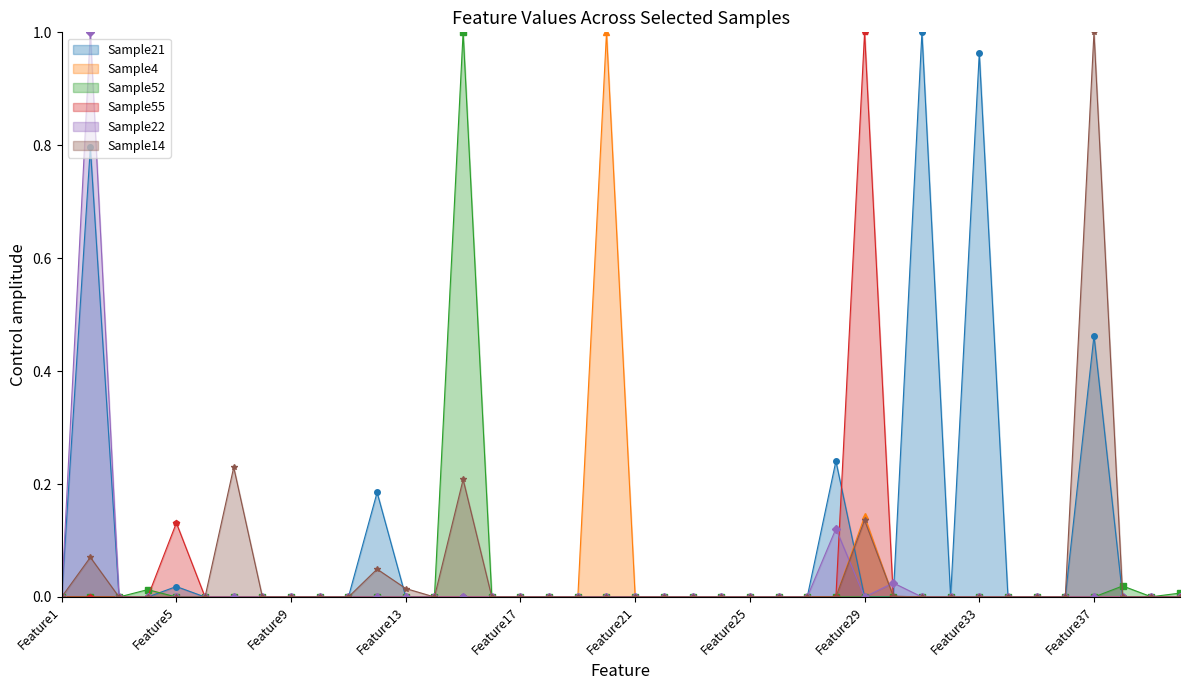

Reading left to right, what are all the values shown in this chart?

Sample21: 0.0	0.8	0.0	0.0	0.0	0.0	0.0	0.0	0.0	0.0	0.0	0.2	0.0	0.0	0.0	0.0	0.0	0.0	0.0	0.0	0.0	0.0	0.0	0.0	0.0	0.0	0.0	0.2	0.0	0.0	1.0	0.0	1.0	0.0	0.0	0.0	0.5	0.0	0.0	0.0
Sample4: 0.0	0.0	0.0	0.0	0.0	0.0	0.0	0.0	0.0	0.0	0.0	0.0	0.0	0.0	0.0	0.0	0.0	0.0	0.0	1.0	0.0	0.0	0.0	0.0	0.0	0.0	0.0	0.0	0.1	0.0	0.0	0.0	0.0	0.0	0.0	0.0	0.0	0.0	0.0	0.0
Sample52: 0.0	0.0	0.0	0.0	0.0	0.0	0.0	0.0	0.0	0.0	0.0	0.0	0.0	0.0	1.0	0.0	0.0	0.0	0.0	0.0	0.0	0.0	0.0	0.0	0.0	0.0	0.0	0.0	0.0	0.0	0.0	0.0	0.0	0.0	0.0	0.0	0.0	0.0	0.0	0.0
Sample55: 0.0	0.0	0.0	0.0	0.1	0.0	0.0	0.0	0.0	0.0	0.0	0.0	0.0	0.0	0.0	0.0	0.0	0.0	0.0	0.0	0.0	0.0	0.0	0.0	0.0	0.0	0.0	0.0	1.0	0.0	0.0	0.0	0.0	0.0	0.0	0.0	0.0	0.0	0.0	0.0
Sample22: 0.0	1.0	0.0	0.0	0.0	0.0	0.0	0.0	0.0	0.0	0.0	0.0	0.0	0.0	0.0	0.0	0.0	0.0	0.0	0.0	0.0	0.0	0.0	0.0	0.0	0.0	0.0	0.1	0.0	0.0	0.0	0.0	0.0	0.0	0.0	0.0	0.0	0.0	0.0	0.0
Sample14: 0.0	0.1	0.0	0.0	0.0	0.0	0.2	0.0	0.0	0.0	0.0	0.0	0.0	0.0	0.2	0.0	0.0	0.0	0.0	0.0	0.0	0.0	0.0	0.0	0.0	0.0	0.0	0.0	0.1	0.0	0.0	0.0	0.0	0.0	0.0	0.0	1.0	0.0	0.0	0.0